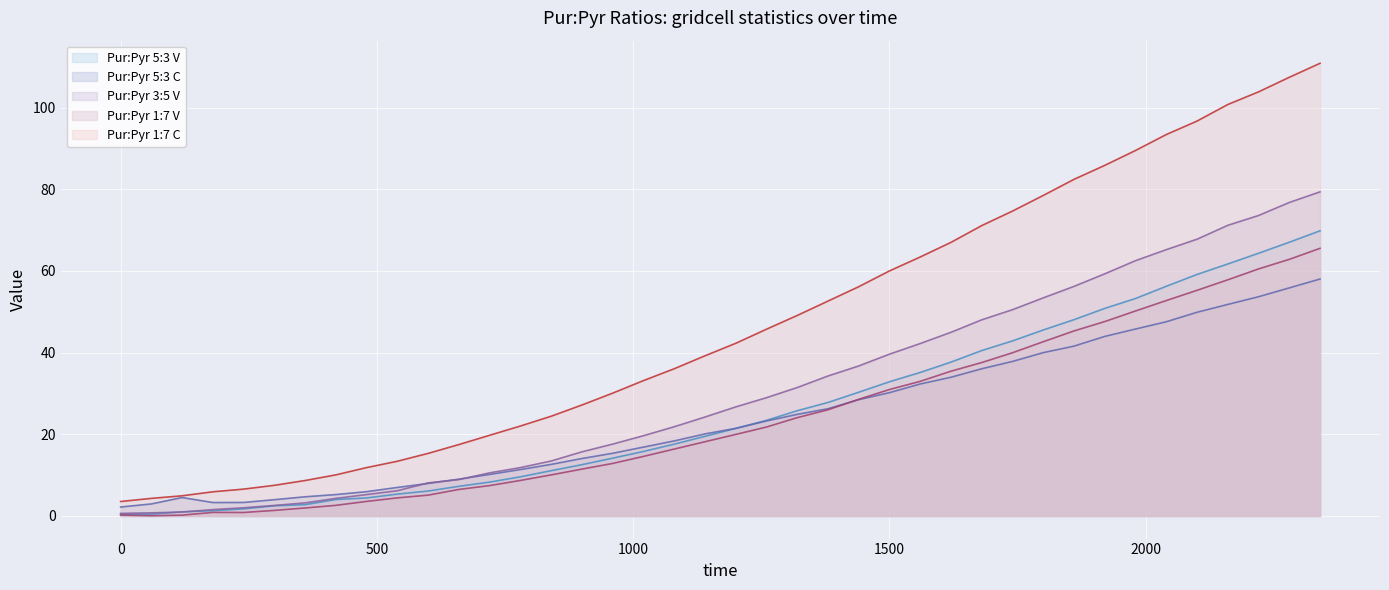

What are all the series names shown in the legend?

Pur:Pyr 5:3 V, Pur:Pyr 5:3 C, Pur:Pyr 3:5 V, Pur:Pyr 1:7 V, Pur:Pyr 1:7 C